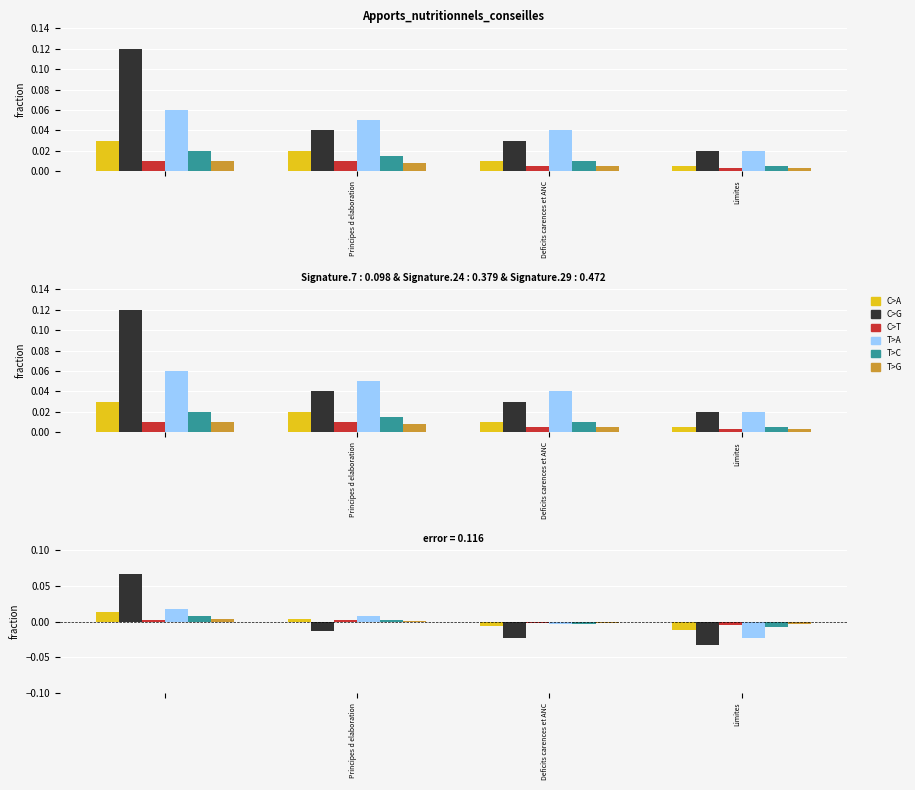

Rank the series by their maximum value, from highest to lowest.

C>G, T>A, C>A, T>C, T>G, C>T